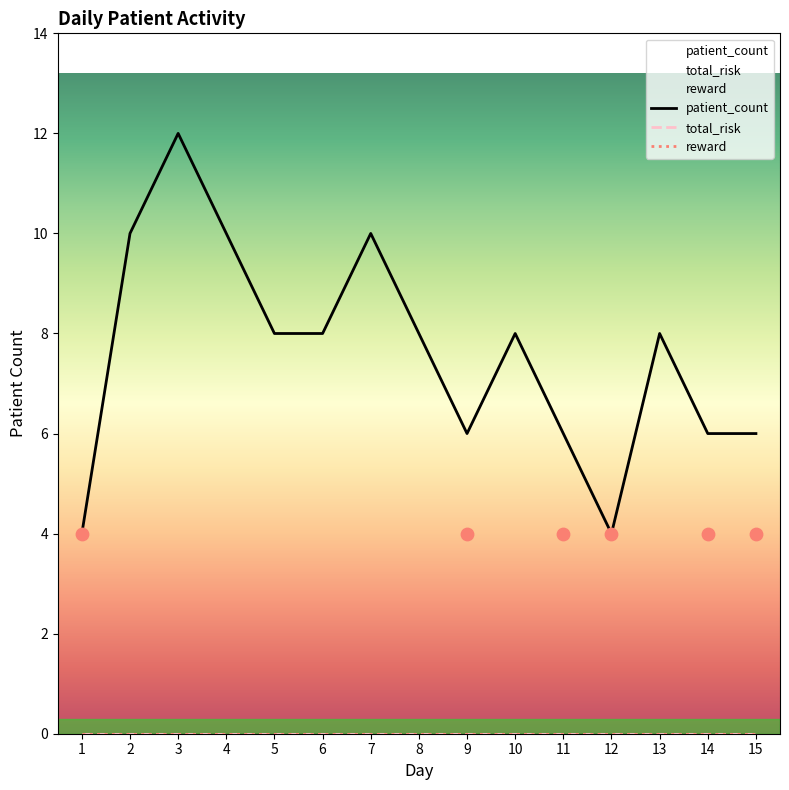

At how many categories does at least one series exceed 3?

15